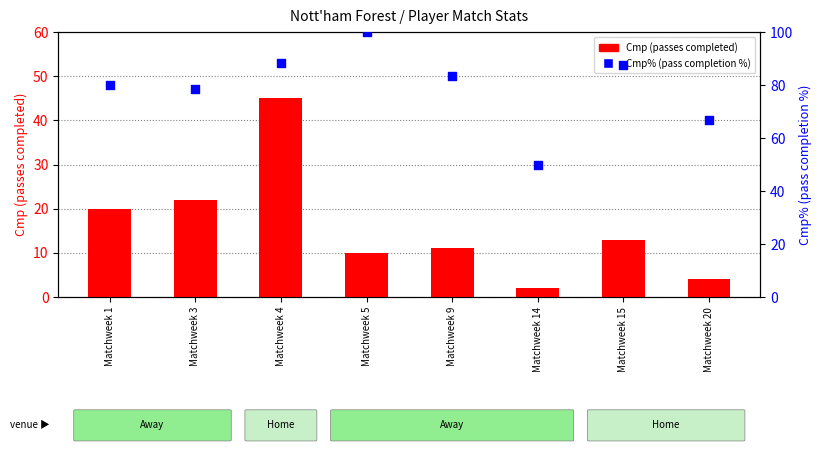

Which series has the largest total across all categories?

Cmp% (pass completion %)